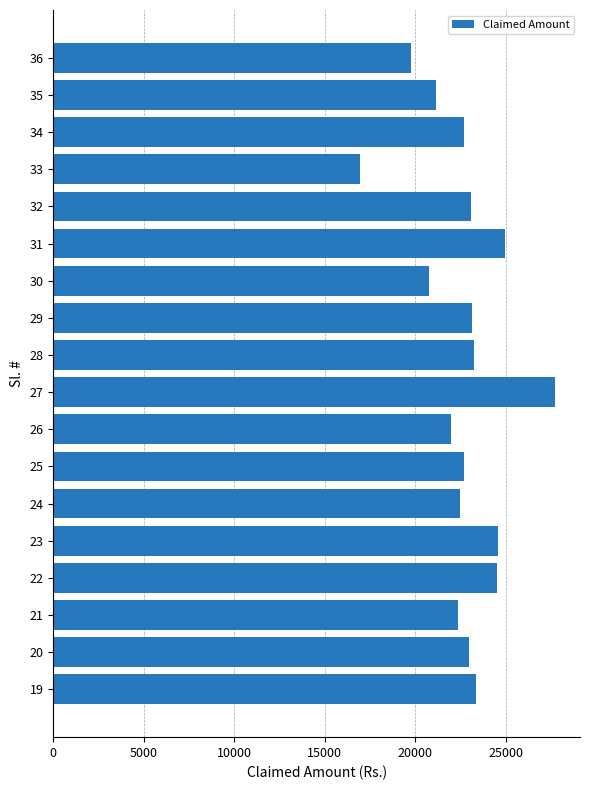

What is the difference between the maximum and minimum values?

10770